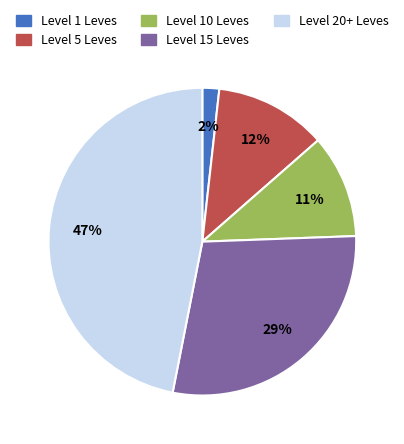

To the nearest percent, what is the difference between the largest and smallest slice percentages?

45%